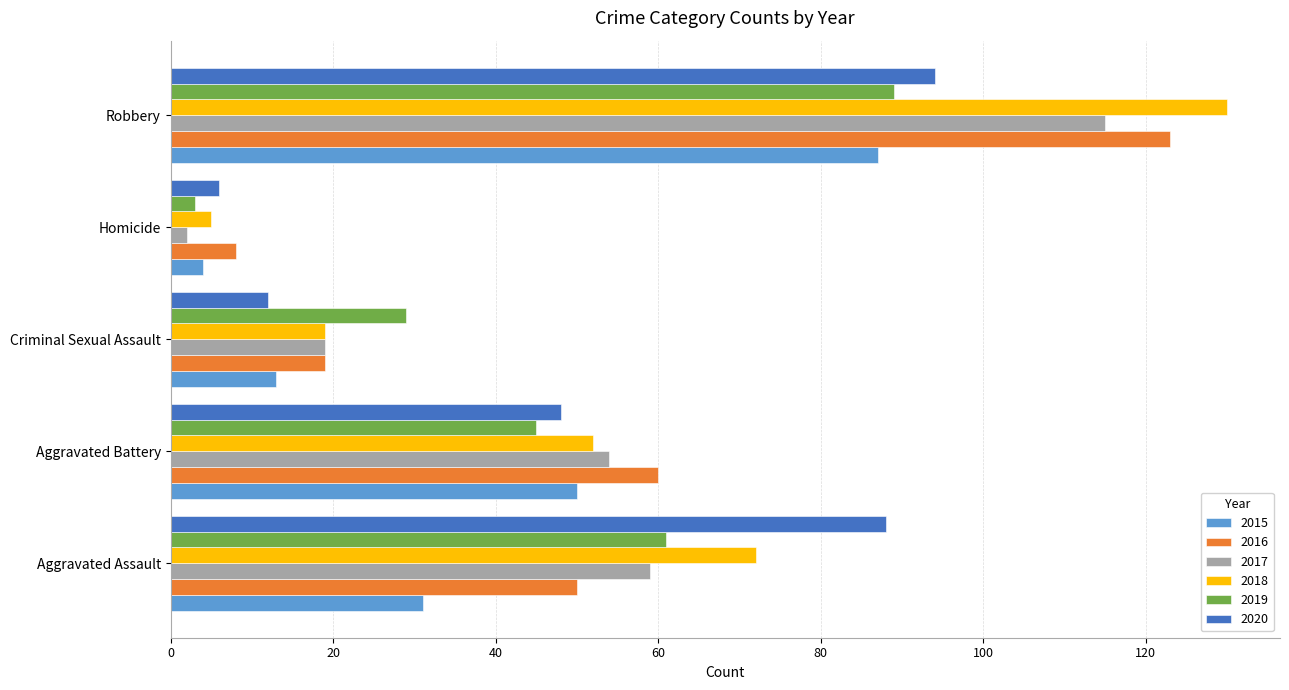

What is the difference between the second highest and second lowest values in the 2016 series?

41